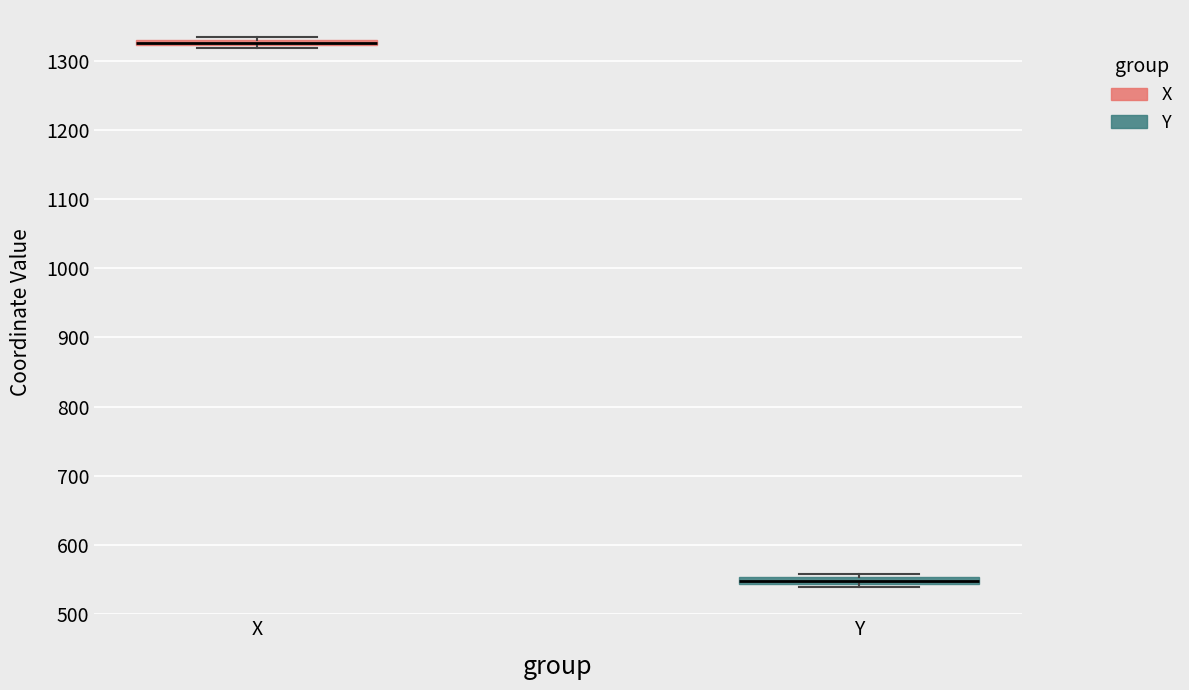

Where is the upper edge of the box for X on the y-axis? The values are not printed on the chart, so give them approximately, as read against the axis.

1330